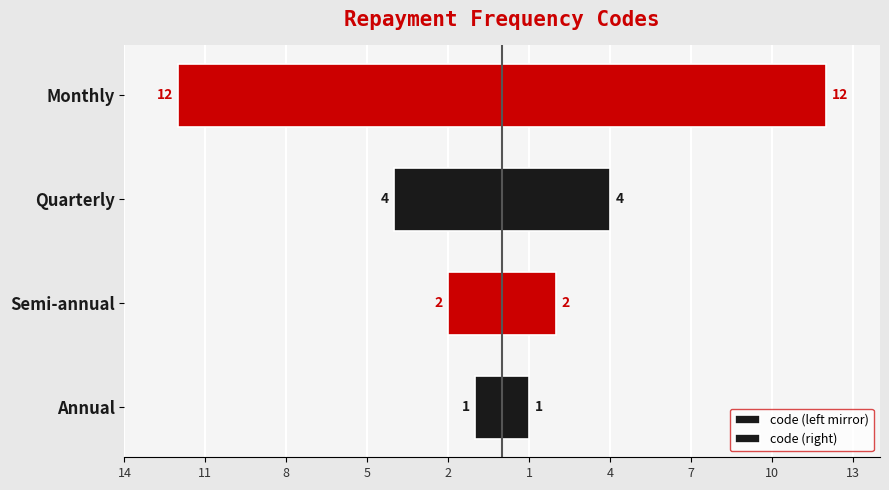

Rank the series by their maximum value, from highest to lowest.

code (right), code (left mirror)